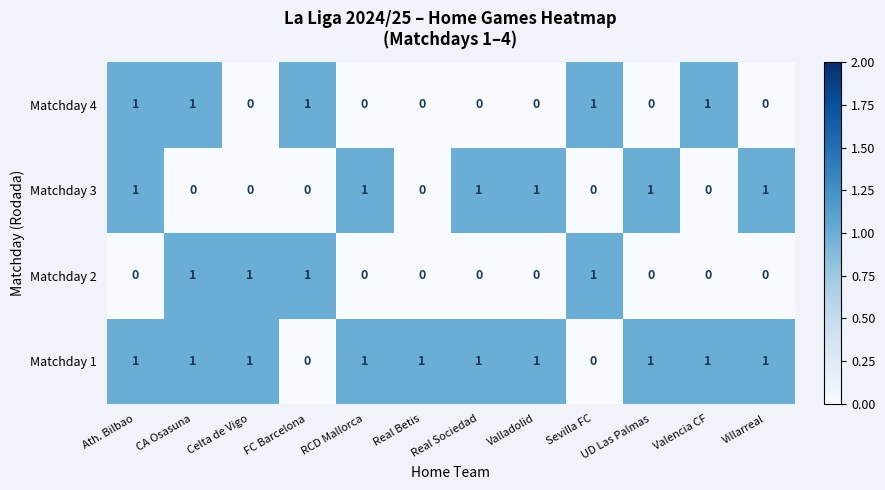

List the series in order of their overall mean, lowest first.

Matchday 2, Matchday 4, Matchday 3, Matchday 1